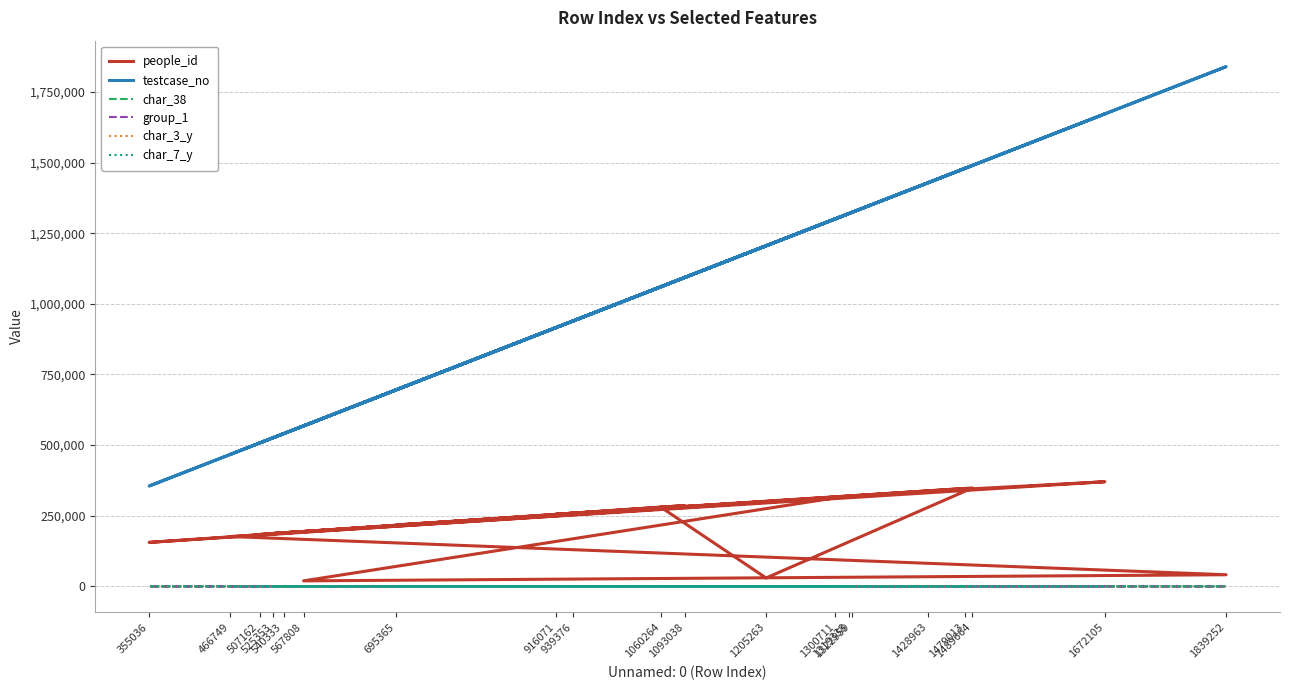

True or false: people_id and char_7_y cross at least once.

False